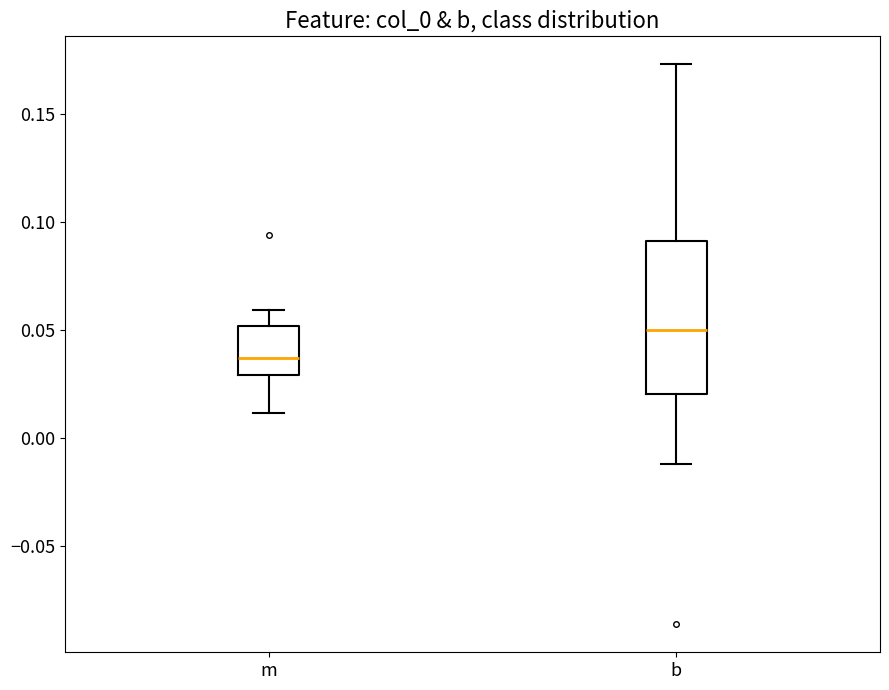

Reading left to right, read every box against the y-axis: the position of its median line, the range the box covers, and the ends of its whiskers. The values are not printed on the chart, so give them approximately, as read against the axis.

m: median 0.035, box 0.030 to 0.050, whiskers 0.010 to 0.060
b: median 0.050, box 0.020 to 0.090, whiskers -0.010 to 0.175